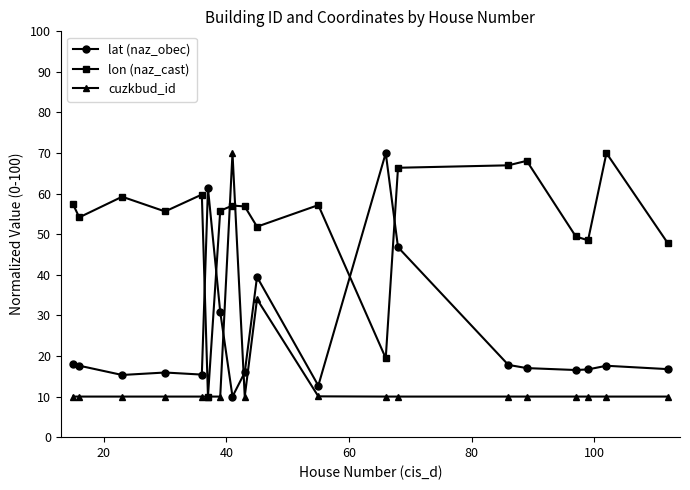

What is the value of the lat (naz_obec) point at the 1st from the left?

18.1